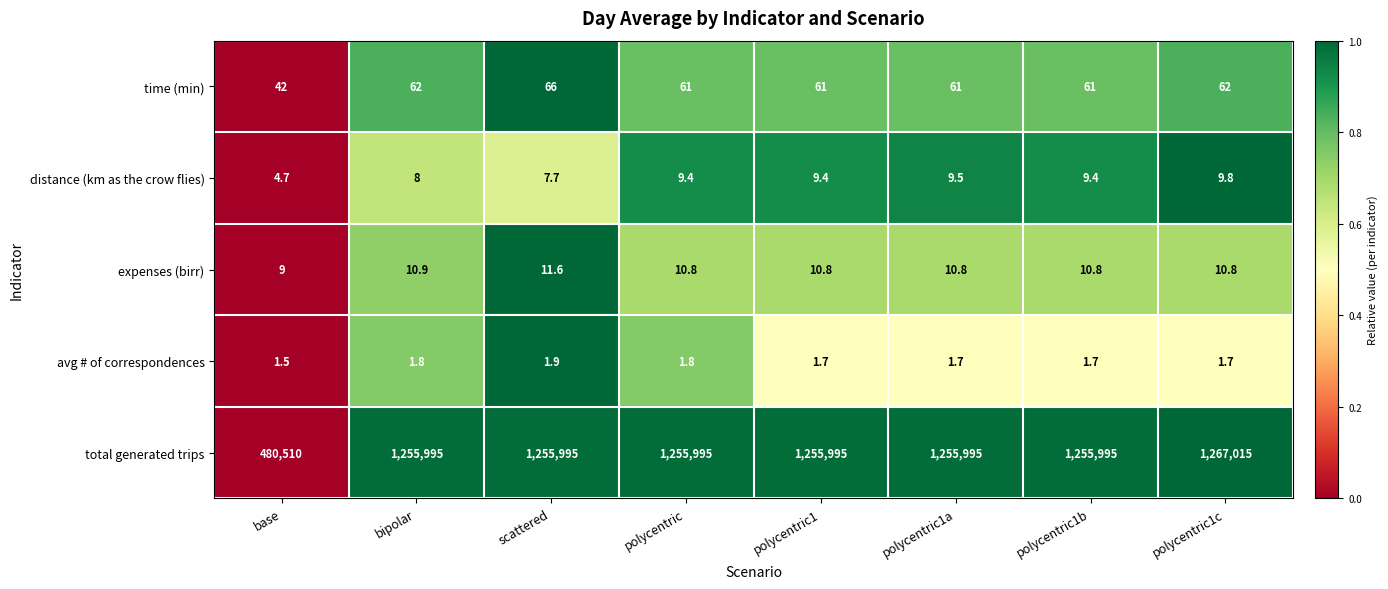

How many values in the distance (km as the crow flies) series are below 9?

3